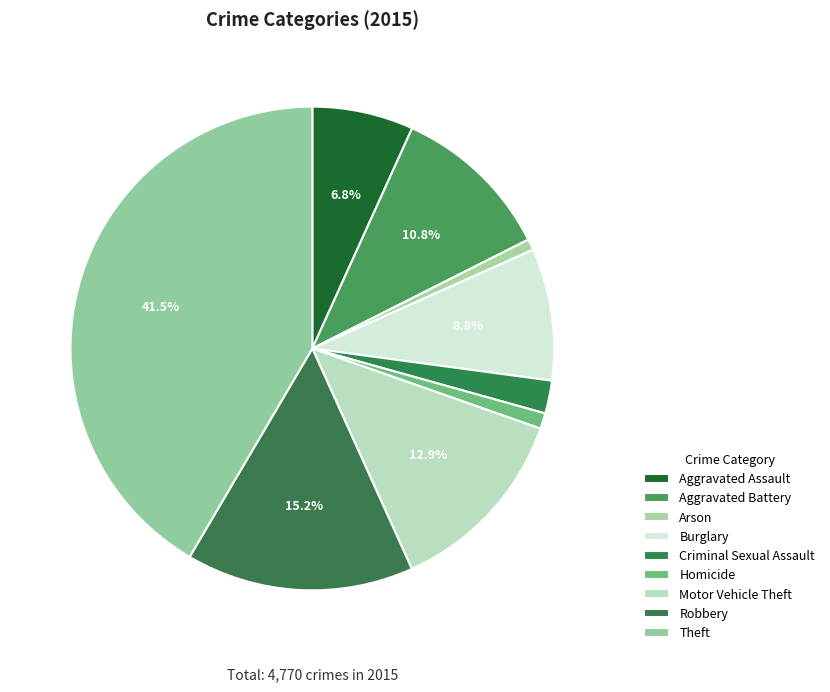

Count the number of slices in the pie.

9